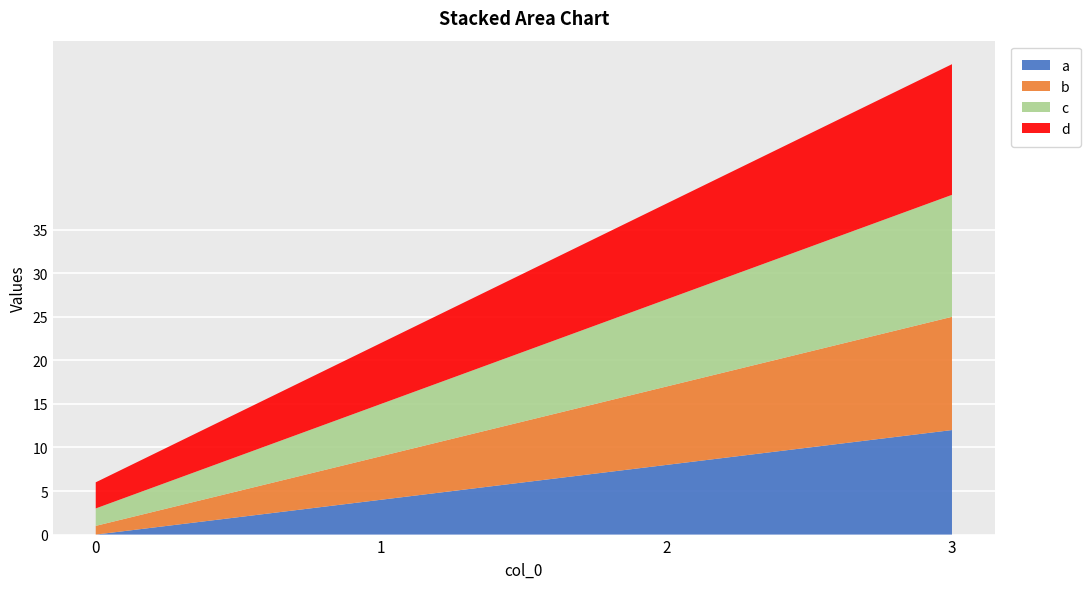

Reading left to right, extract all data points from this chart.

a: 0=0	1=4	2=8	3=12
b: 0=1	1=5	2=9	3=13
c: 0=2	1=6	2=10	3=14
d: 0=3	1=7	2=11	3=15